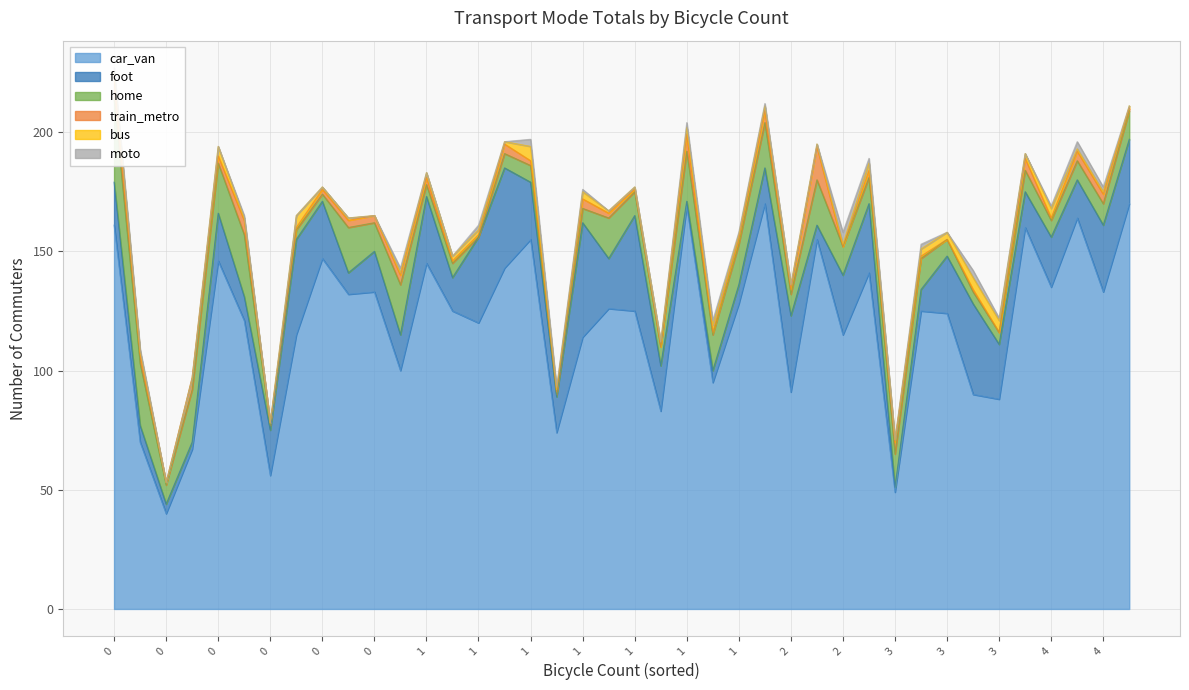

The value of moto at 26 is 2. True or false?

False